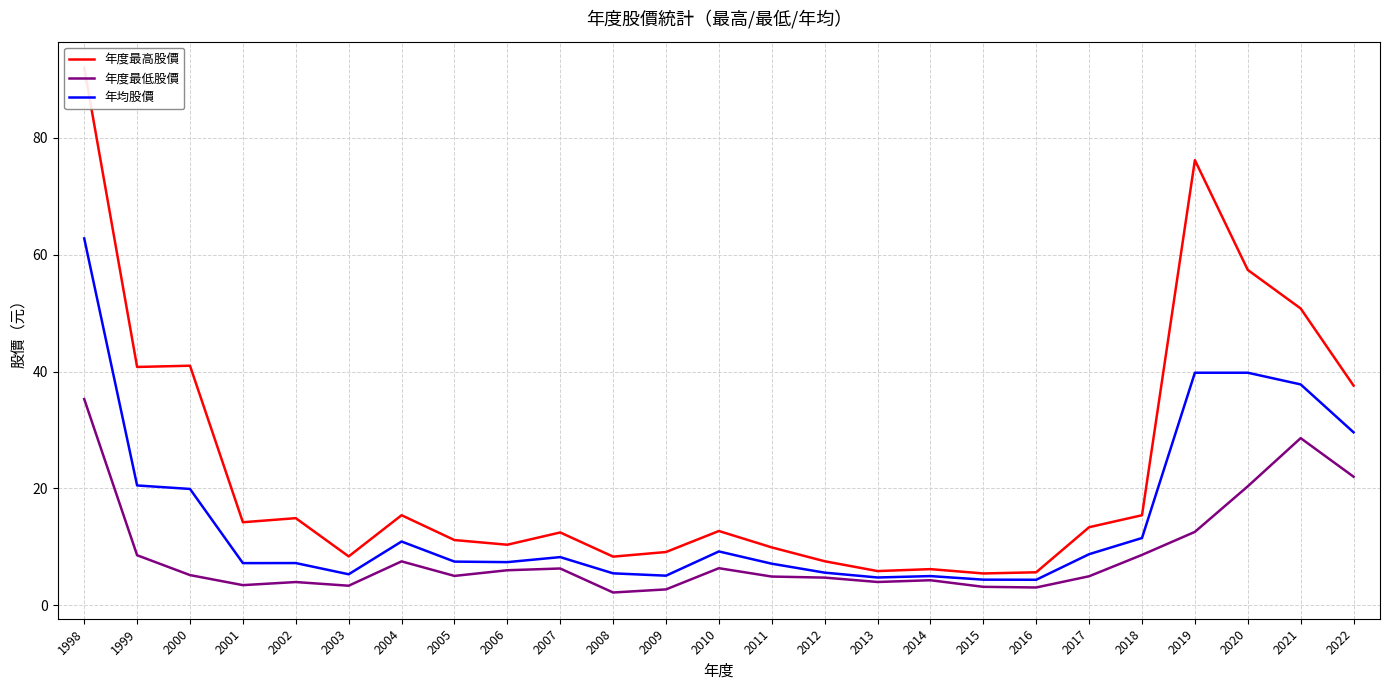

Is the value of 年均股價 at 2001 greater than the value of 年度最低股價 at 2020?

No